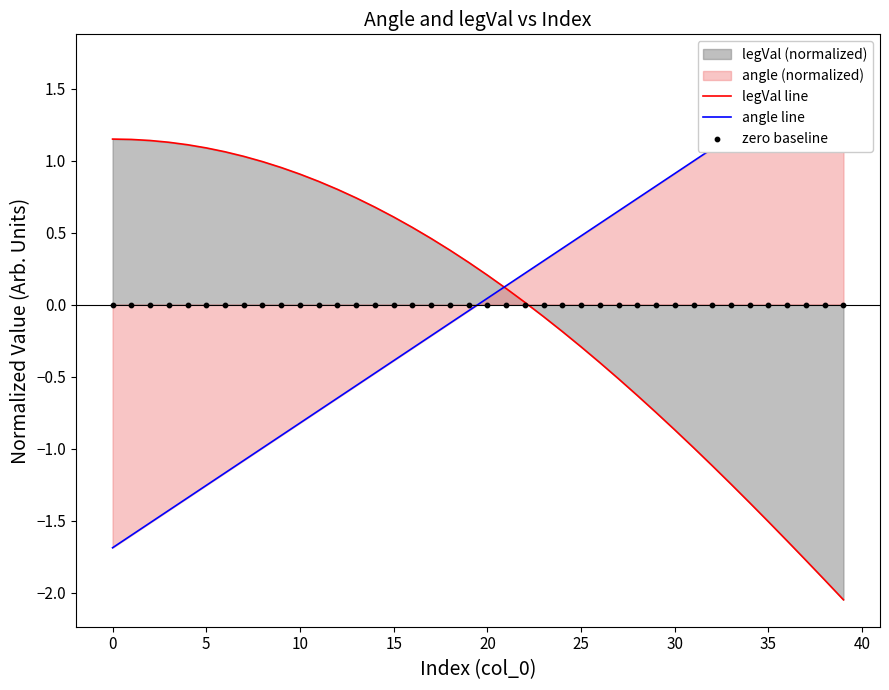

What is the total value across all series at 25?

-0.1